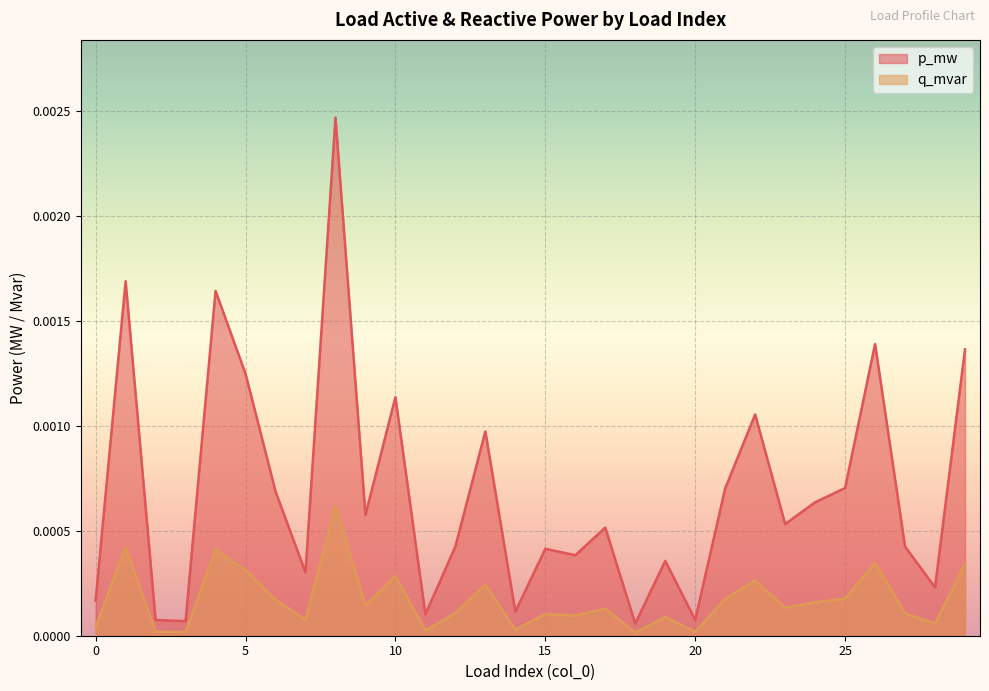

Which series has the widest spread of values?

p_mw